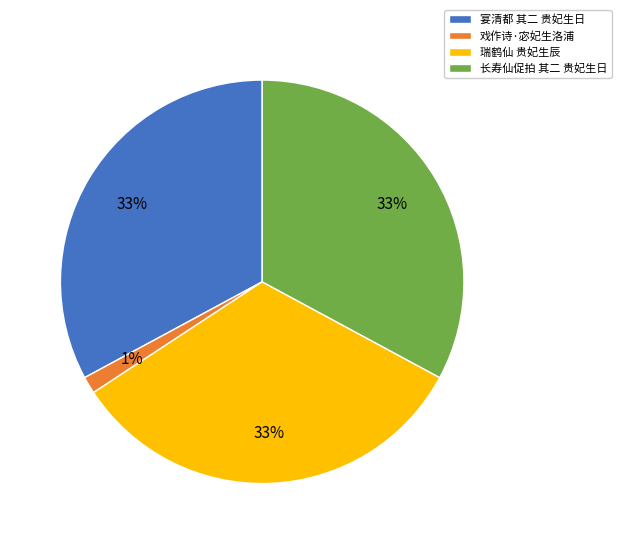

Do 瑞鹤仙 贵妃生辰 and 戏作诗·宓妃生洛浦 together represent more than half of the pie?

No